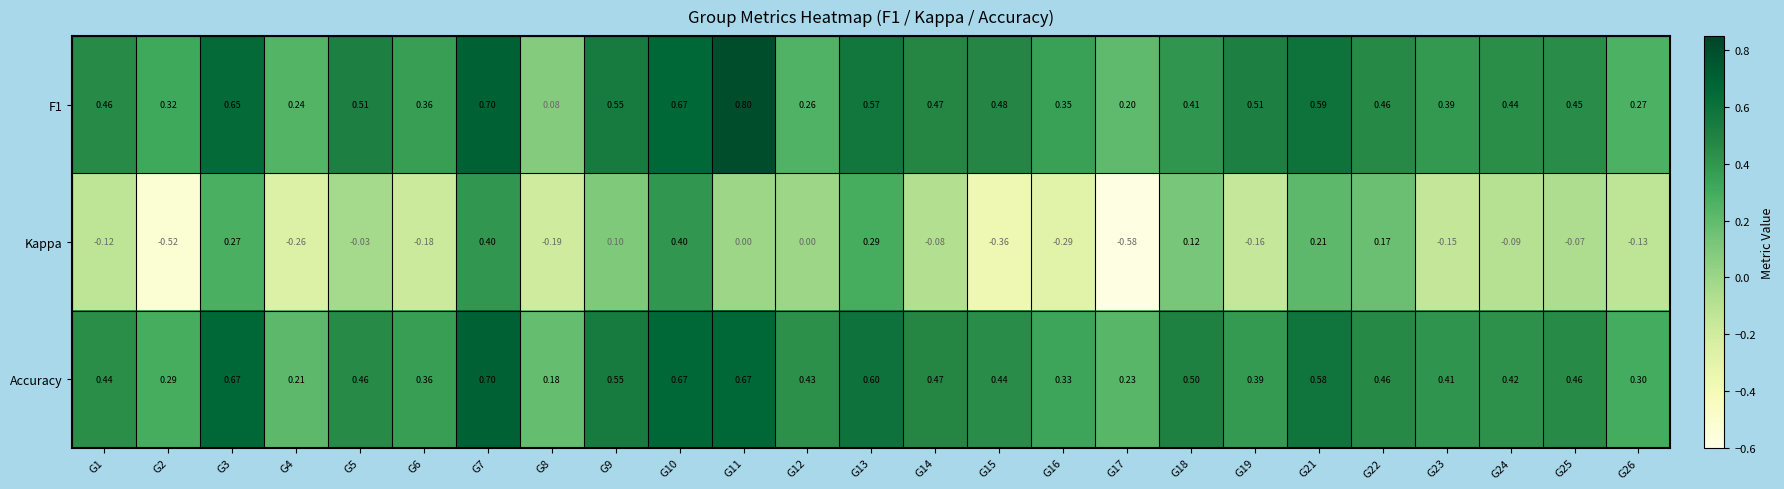

What is the maximum value shown in the chart?

0.8